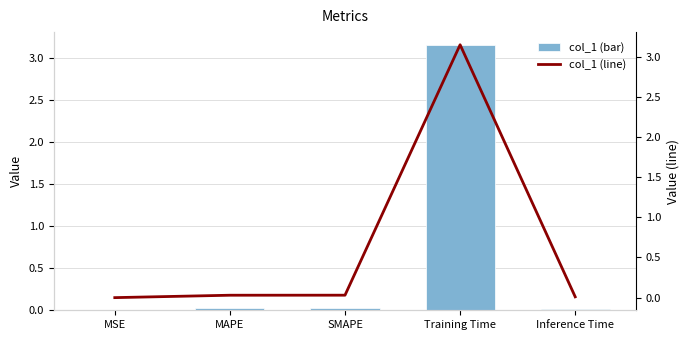

Rank the series by their maximum value, from lowest to highest.

col_1, col_1 (line)